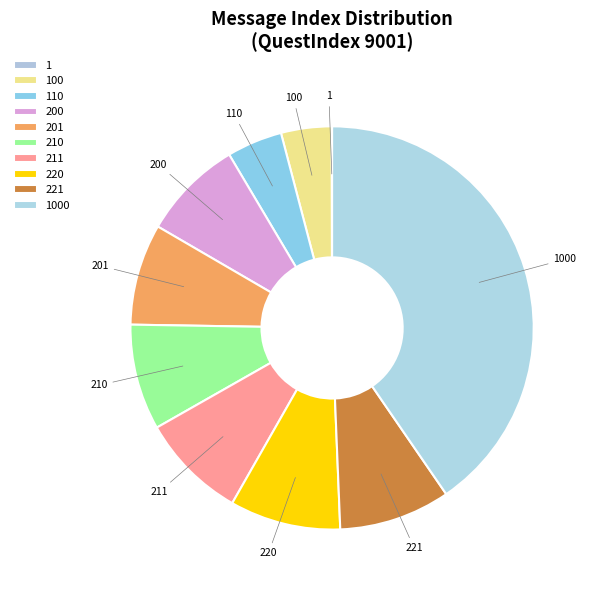

Is there a majority slice in this chart?

No